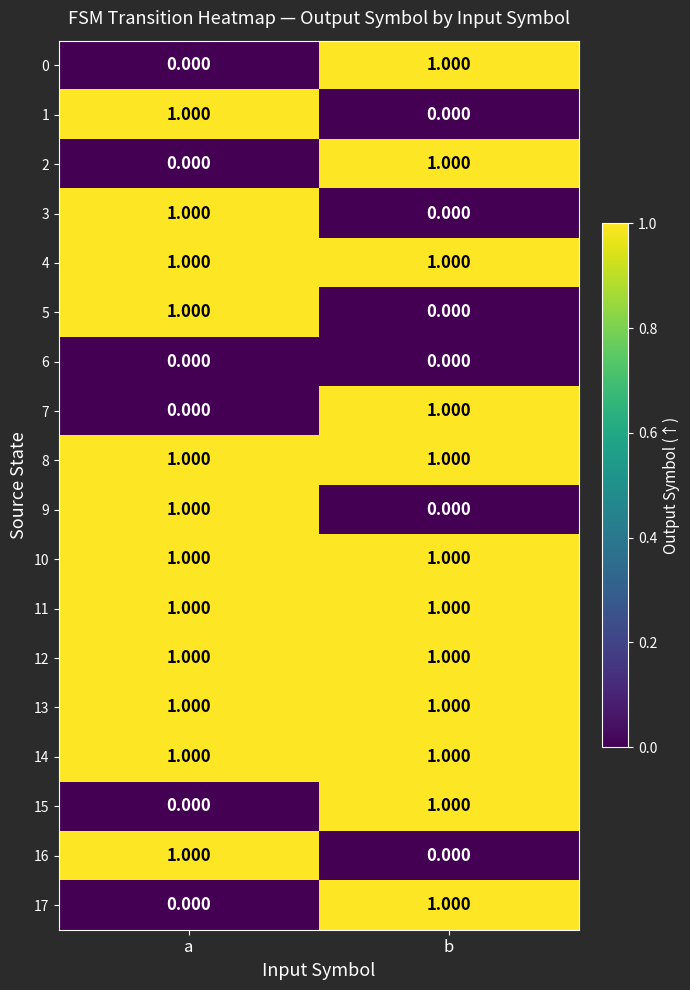

Rank the categories by 9 value from lowest to highest.

b, a